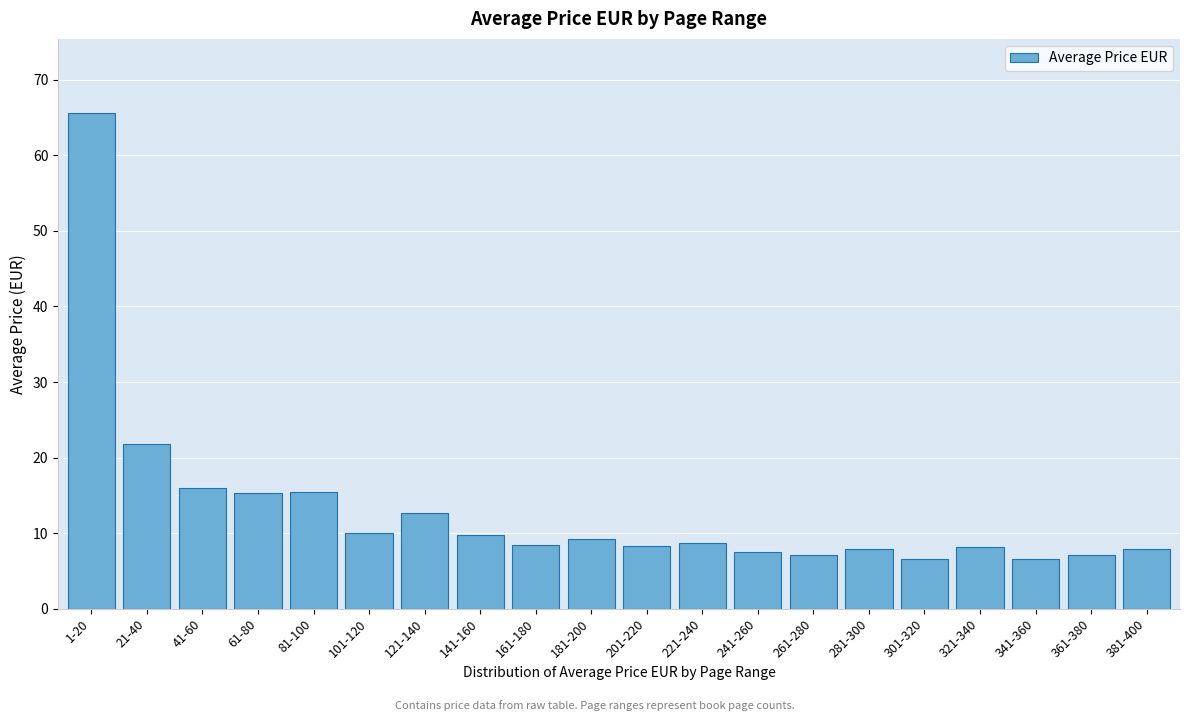

The value at 141-160 is 9.8. True or false?

True